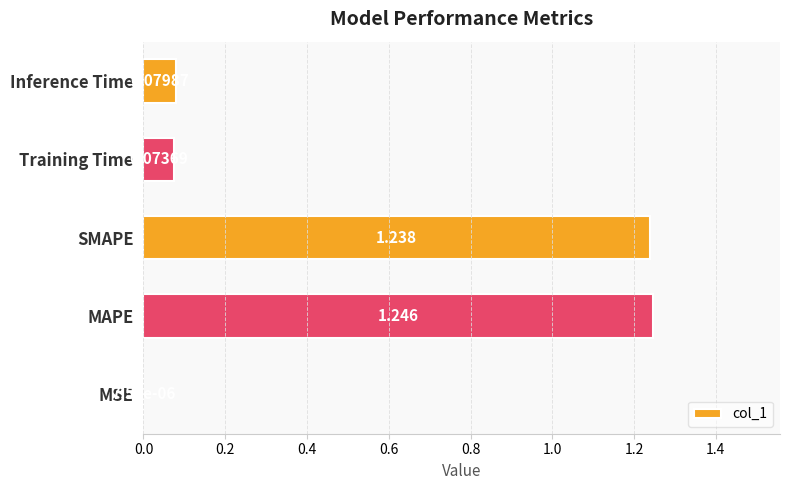

Which label corresponds to the largest value in the chart?

MAPE